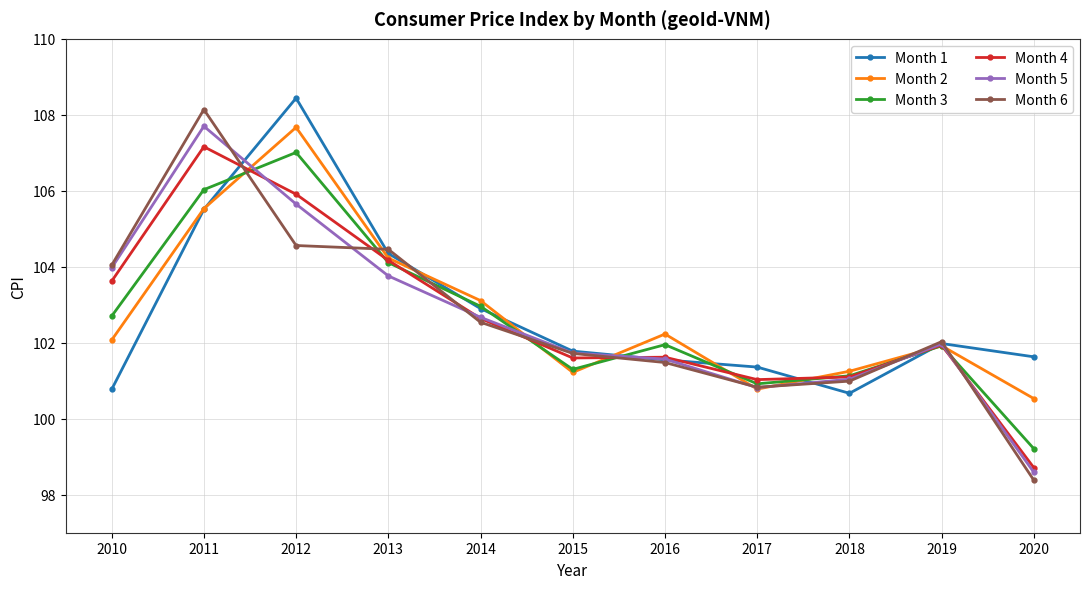

What is the minimum value shown in the chart?

98.4